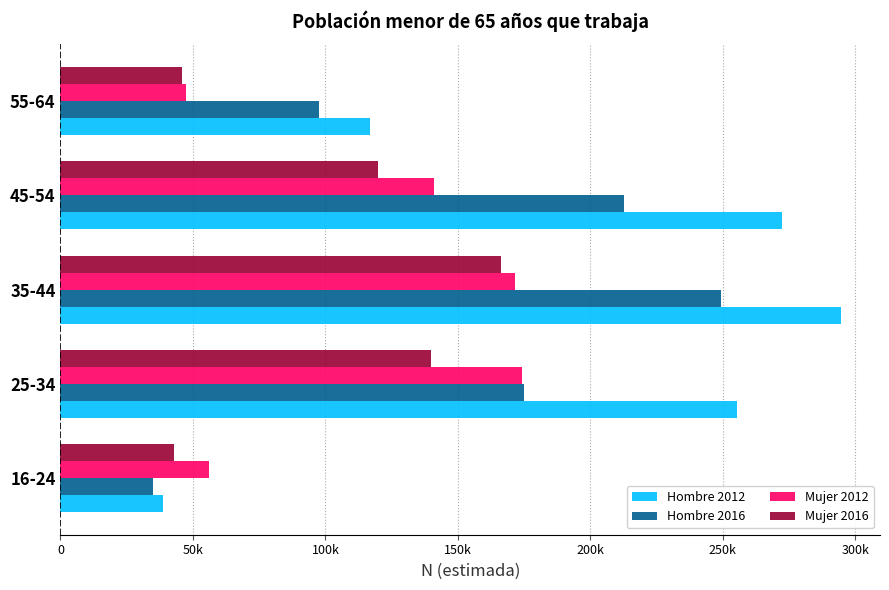

Which series has the largest total across all categories?

Hombre 2012